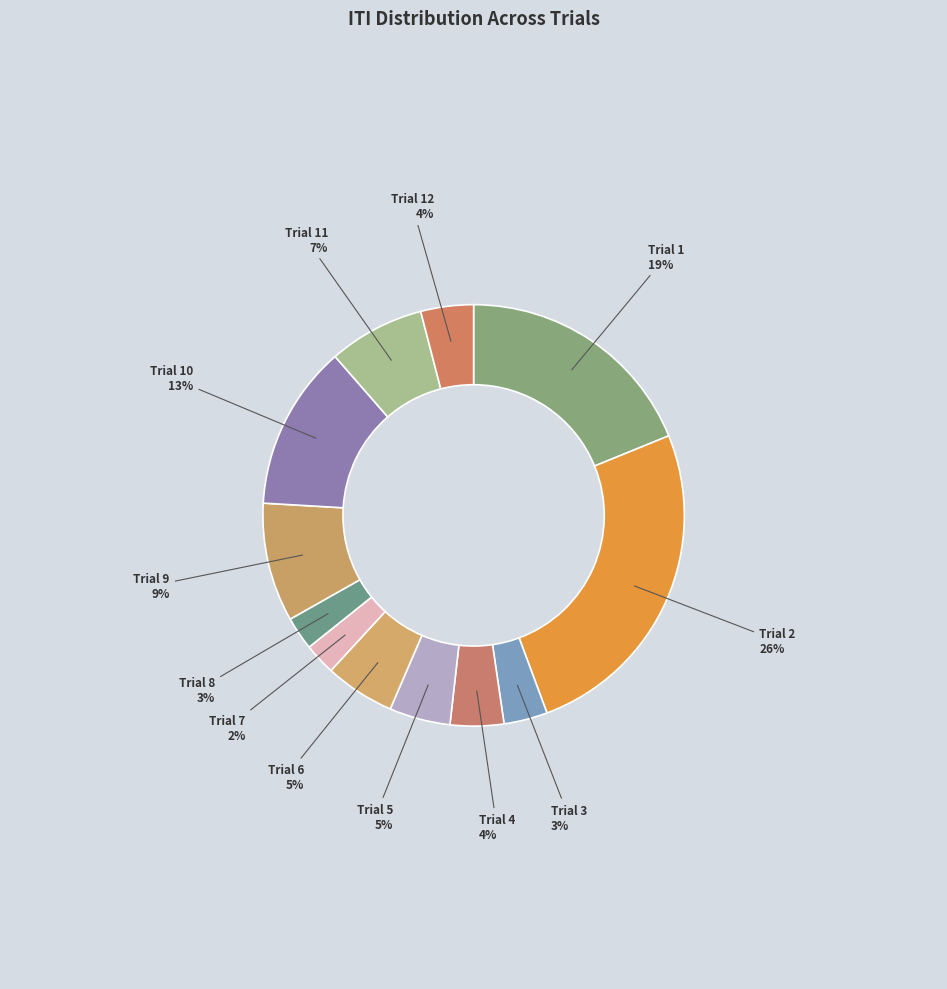

Which category has the biggest portion of the pie?

Trial 2